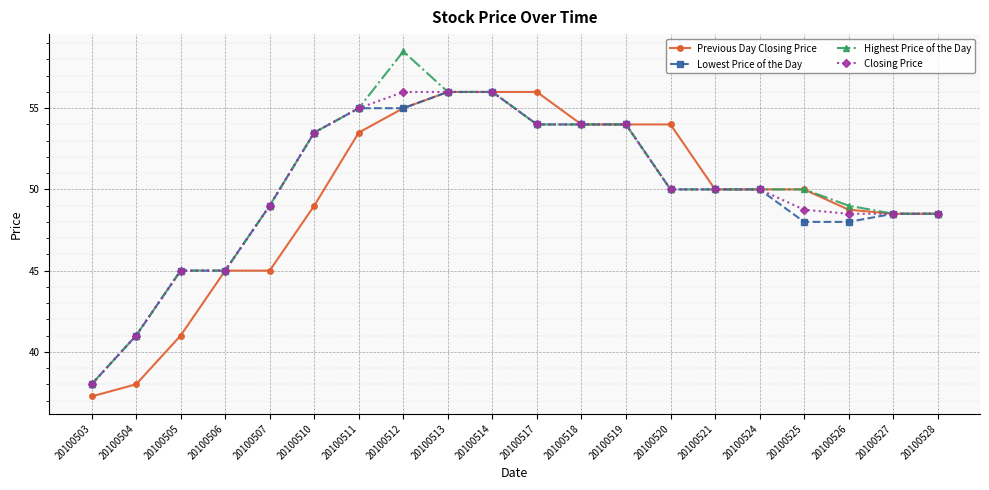

True or false: Closing Price has a value of 73.0 at 20100528.

False